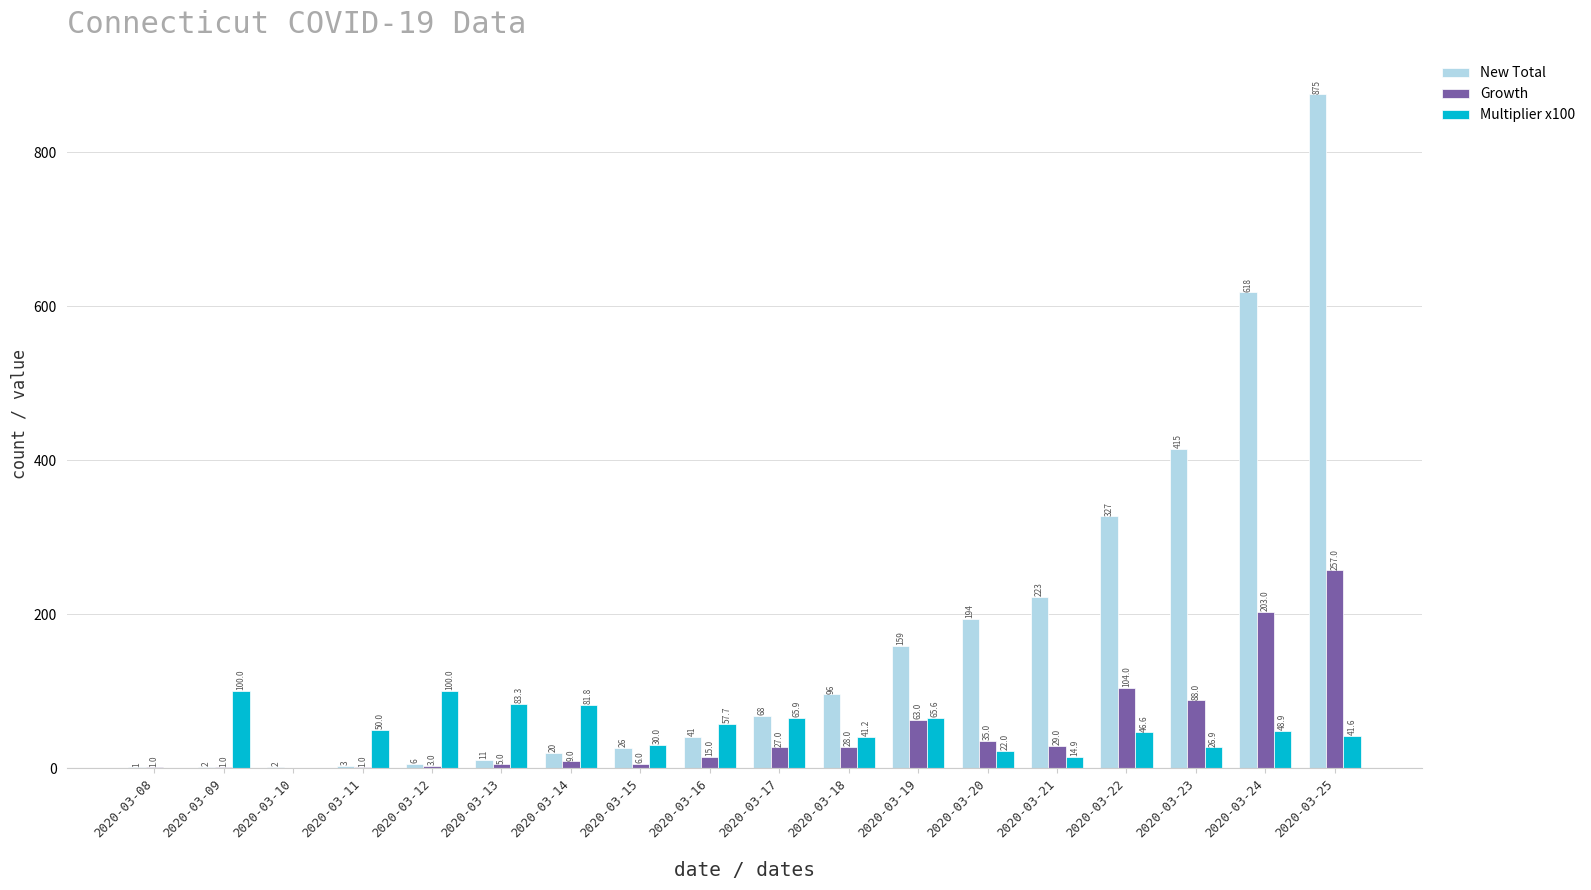

True or false: Growth has a value of 257.0 at 2020-03-25.

True